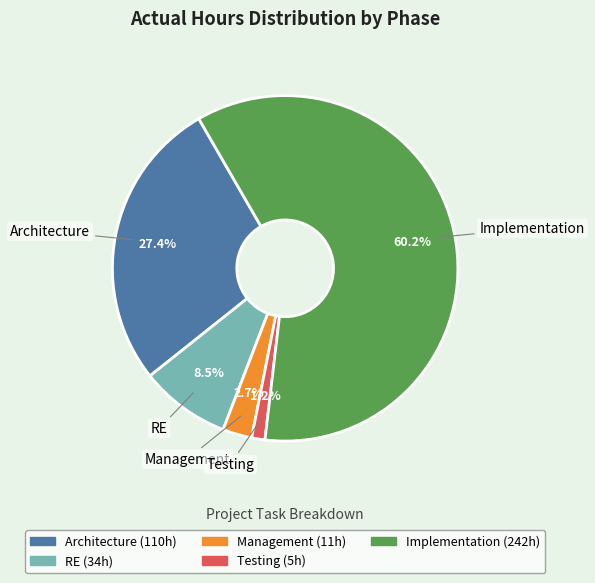

Count the number of slices in the pie.

5